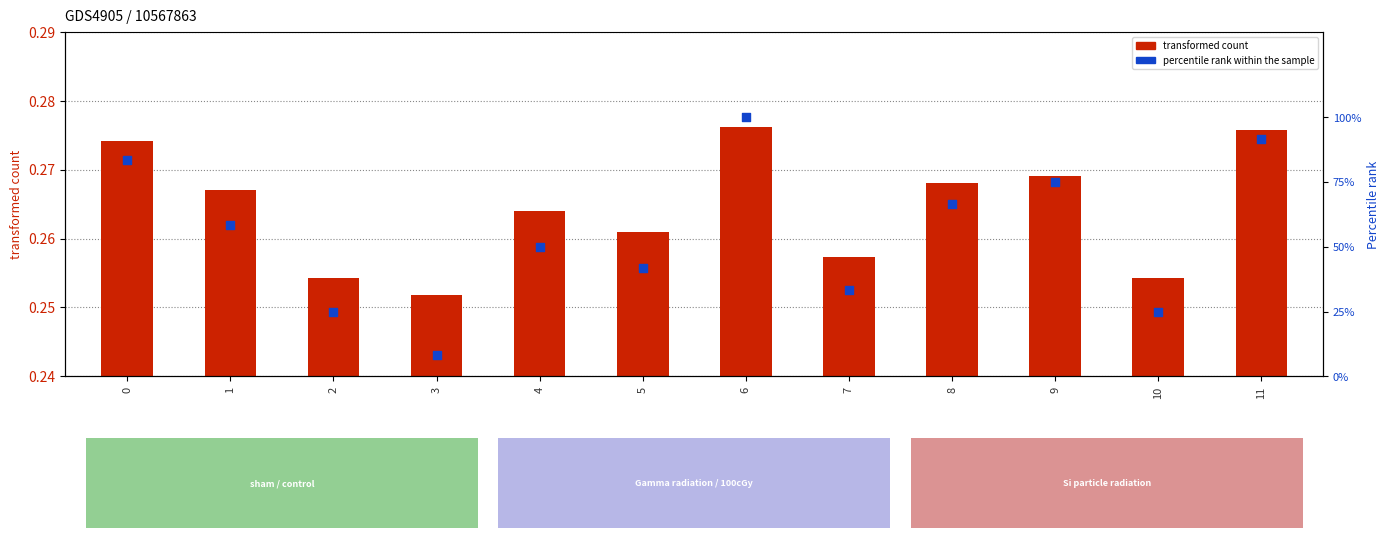

At how many categories does at least one series exceed 51?

6